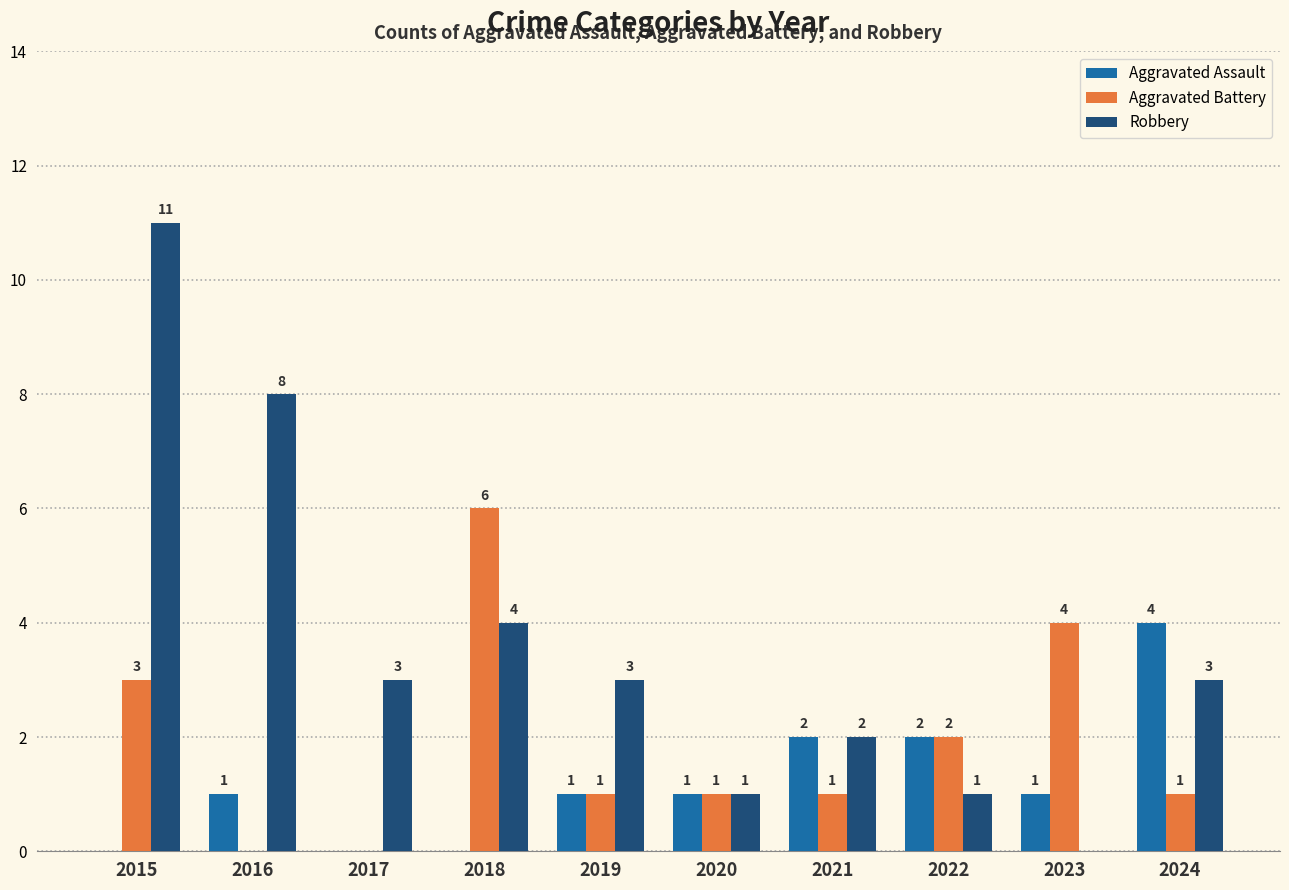

What is the maximum value shown in the chart?

11